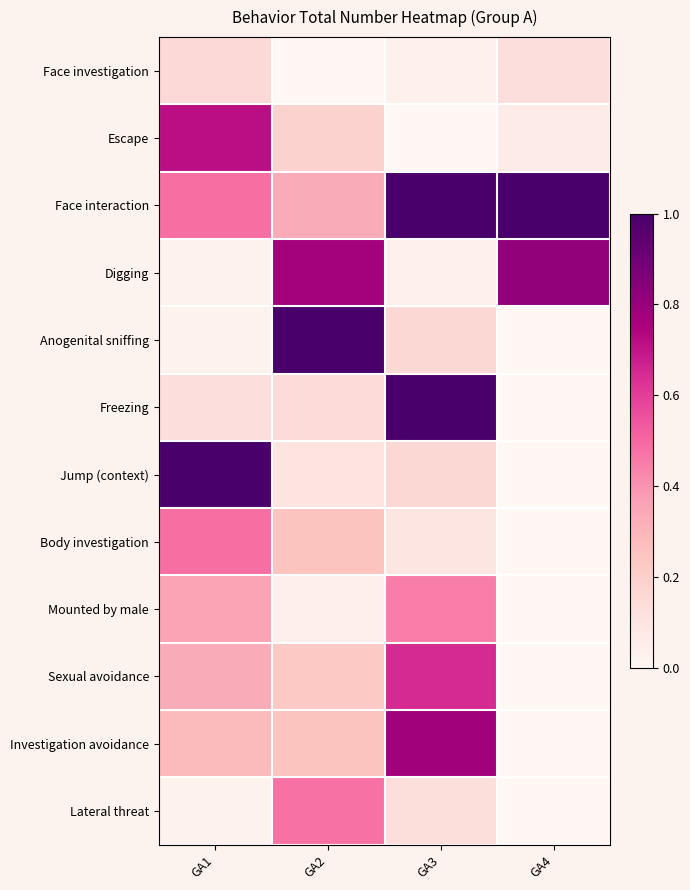

Reading left to right, extract all data points from this chart.

Face investigation: GA1=0.2	GA2=0.0	GA3=0.0	GA4=0.1
Escape: GA1=0.7	GA2=0.2	GA3=0.0	GA4=0.1
Face interaction: GA1=0.5	GA2=0.3	GA3=1.0	GA4=1.0
Digging: GA1=0.0	GA2=0.8	GA3=0.0	GA4=0.8
Anogenital sniffing: GA1=0.0	GA2=1.0	GA3=0.2	GA4=0.0
Freezing: GA1=0.1	GA2=0.1	GA3=1.0	GA4=0.0
Jump (context): GA1=1.0	GA2=0.1	GA3=0.2	GA4=0.0
Body investigation: GA1=0.5	GA2=0.2	GA3=0.1	GA4=0.0
Mounted by male: GA1=0.4	GA2=0.0	GA3=0.5	GA4=0.0
Sexual avoidance: GA1=0.3	GA2=0.2	GA3=0.6	GA4=0.0
Investigation avoidance: GA1=0.3	GA2=0.2	GA3=0.8	GA4=0.0
Lateral threat: GA1=0.0	GA2=0.5	GA3=0.1	GA4=0.0